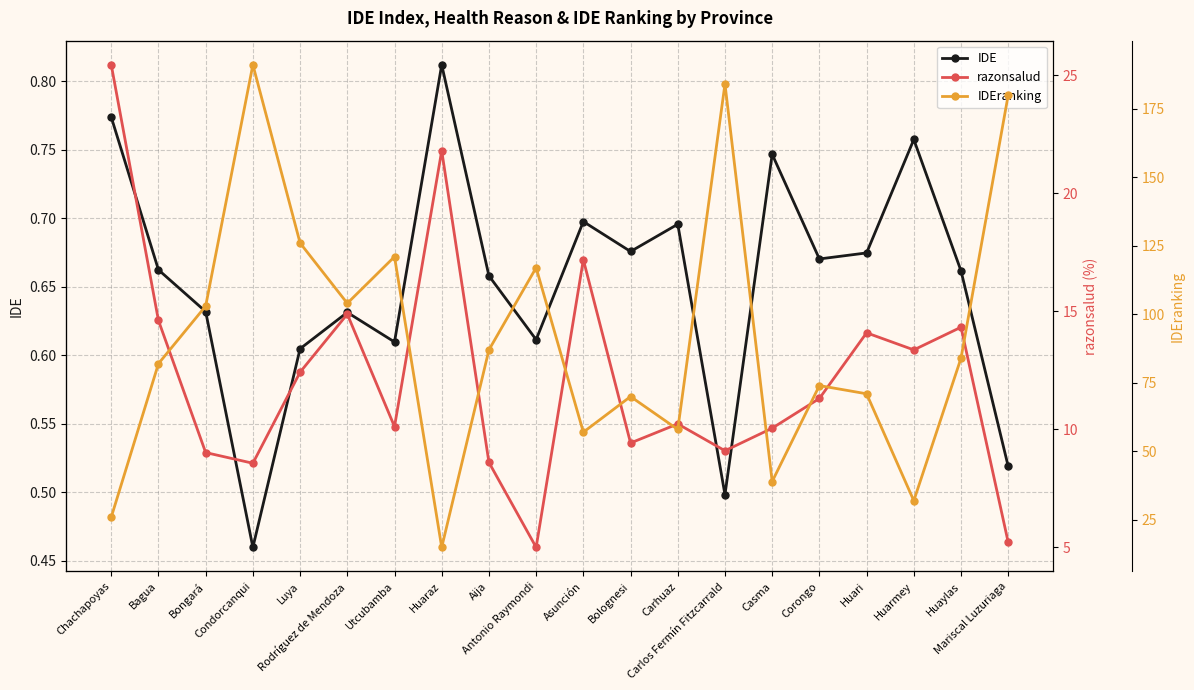

What is the difference between the highest and lowest values at Bagua?

81.3